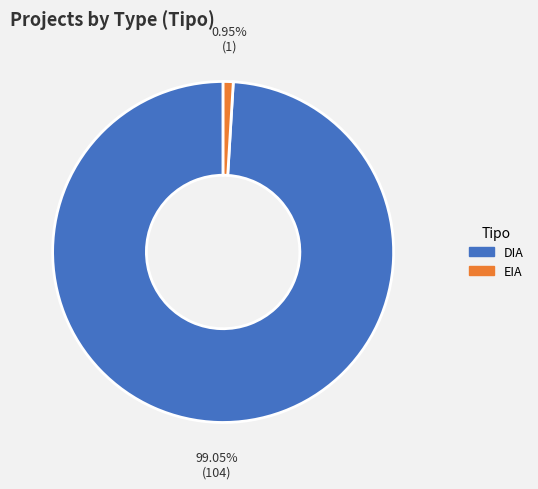

What percentage do DIA and EIA together represent?

100.0%